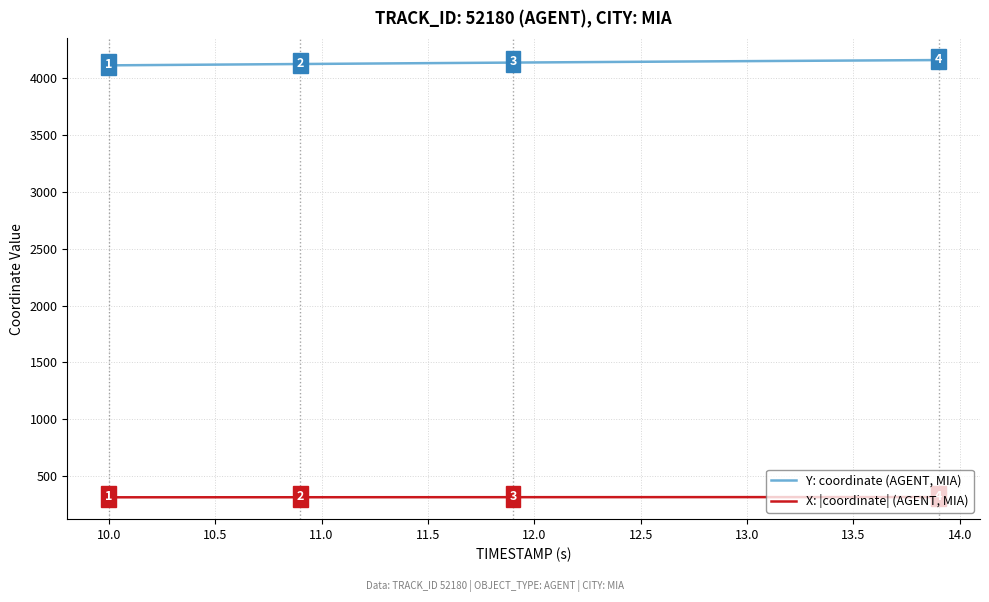

What is the difference between the maximum and second lowest values in the X: |coordinate| (AGENT, MIA) series?

2.0